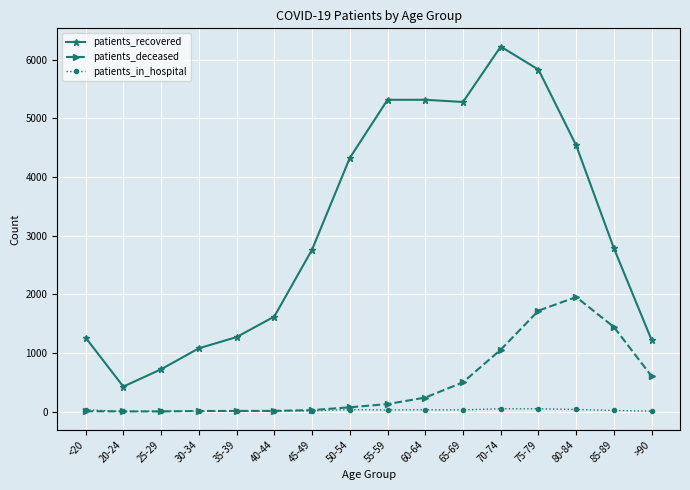

What is the value of the patients_in_hospital point at the 7th from the left?

13